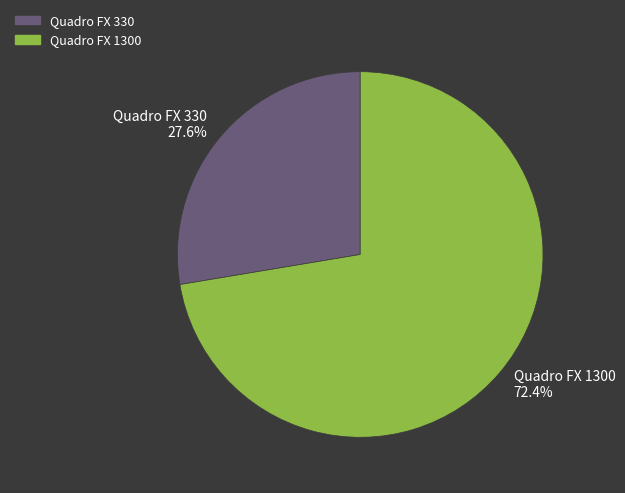

What percentage do Quadro FX 1300 and Quadro FX 330 together represent?

100.0%